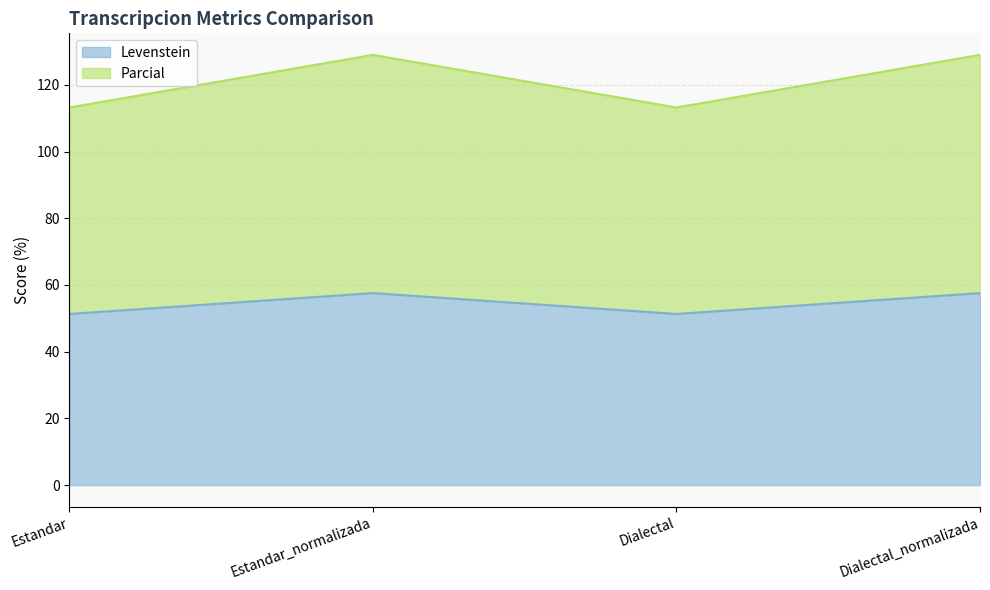

Which series has the largest range (max minus min)?

Parcial